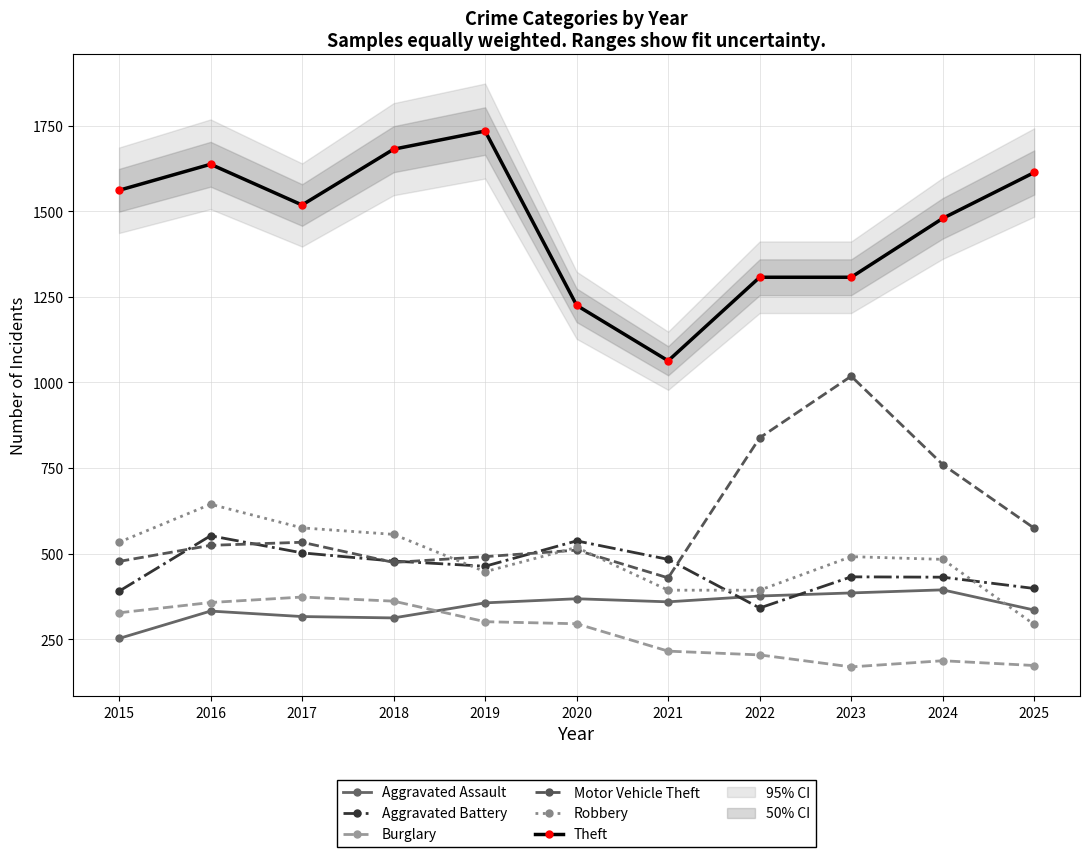

Is this an area chart (filled region under the line)?

No